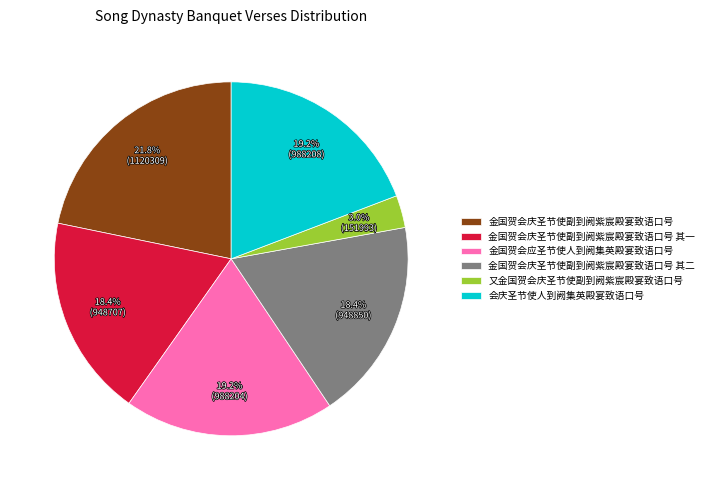

To the nearest percent, what is the combined percentage of 又金国贺会庆圣节使副到阙紫宸殿宴致语口号 and 金国贺会庆圣节使副到阙紫宸殿宴致语口号 其二?

21%